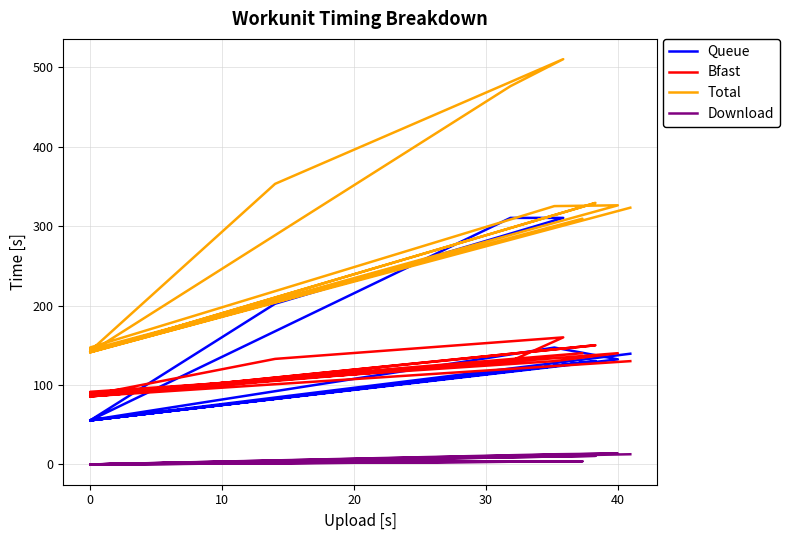

At 0, list the series in order from smallest to largest.

Download, Queue, Bfast, Total